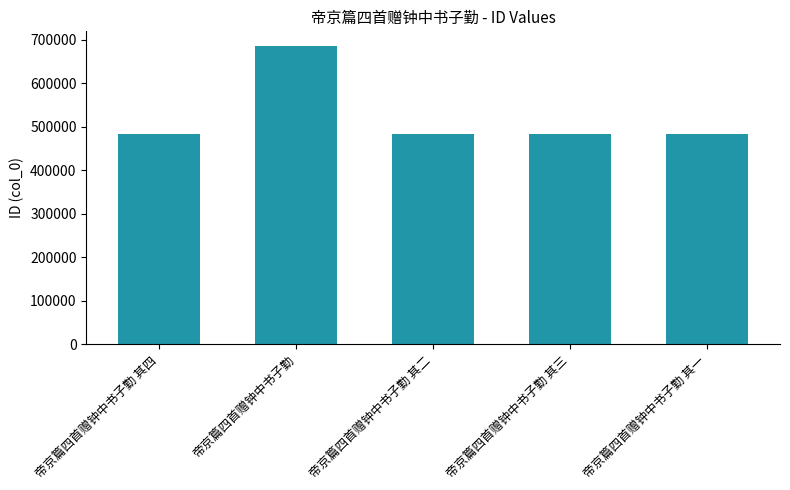

At which category does the chart reach its peak across all series?

帝京篇四首赠钟中书子勤